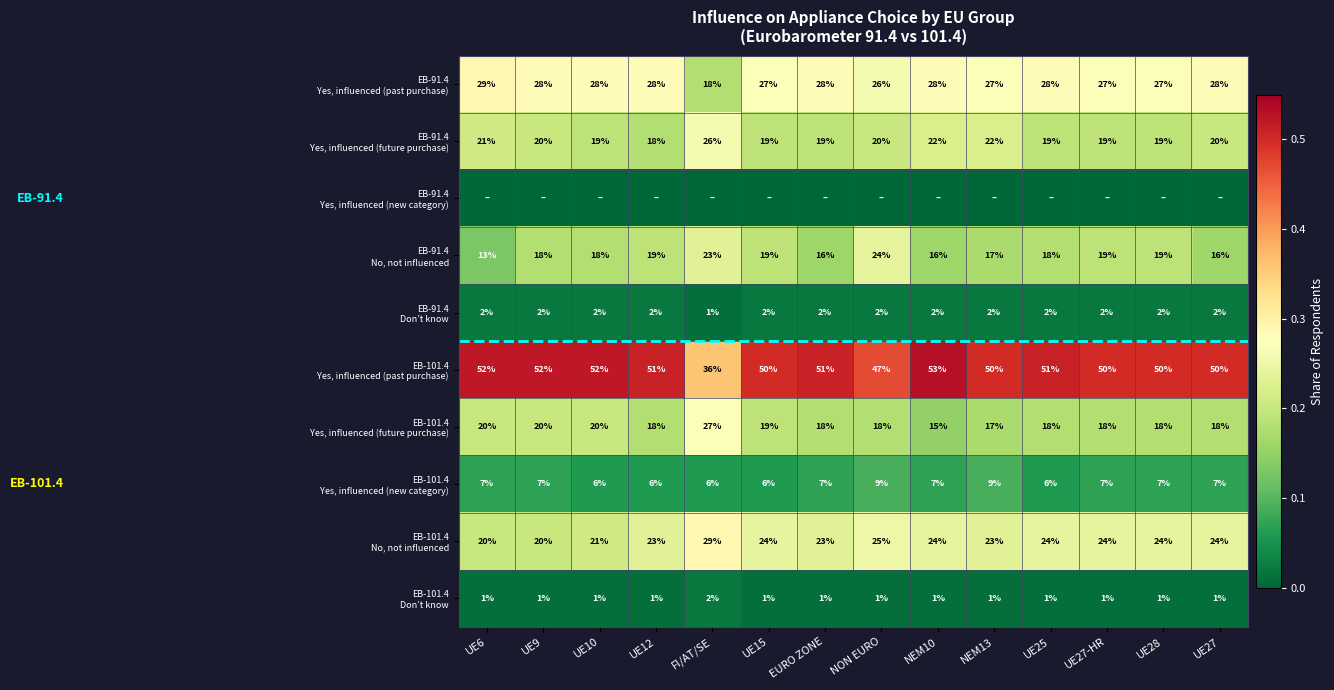

What value does the EB-101.4 Yes, influenced (past purchase) series have at UE10?

0.5